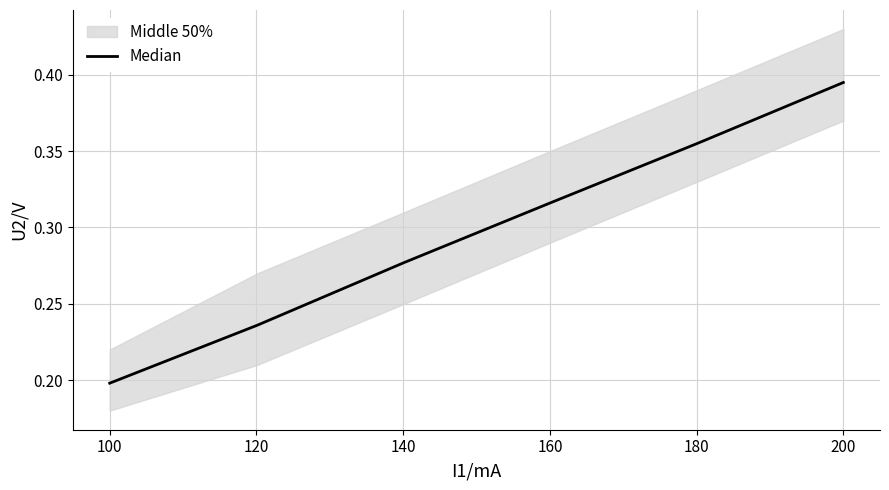

What is the difference between the maximum and second lowest values?

0.2